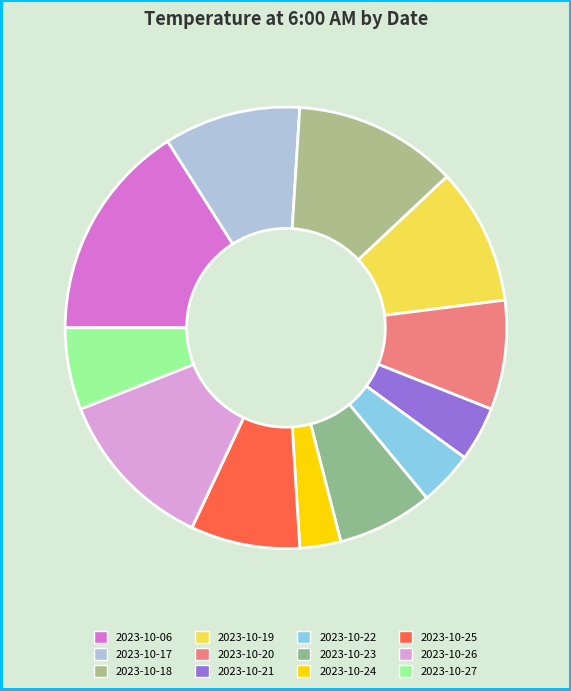

The 2023-10-25 slice represents 1% of the pie. True or false?

False